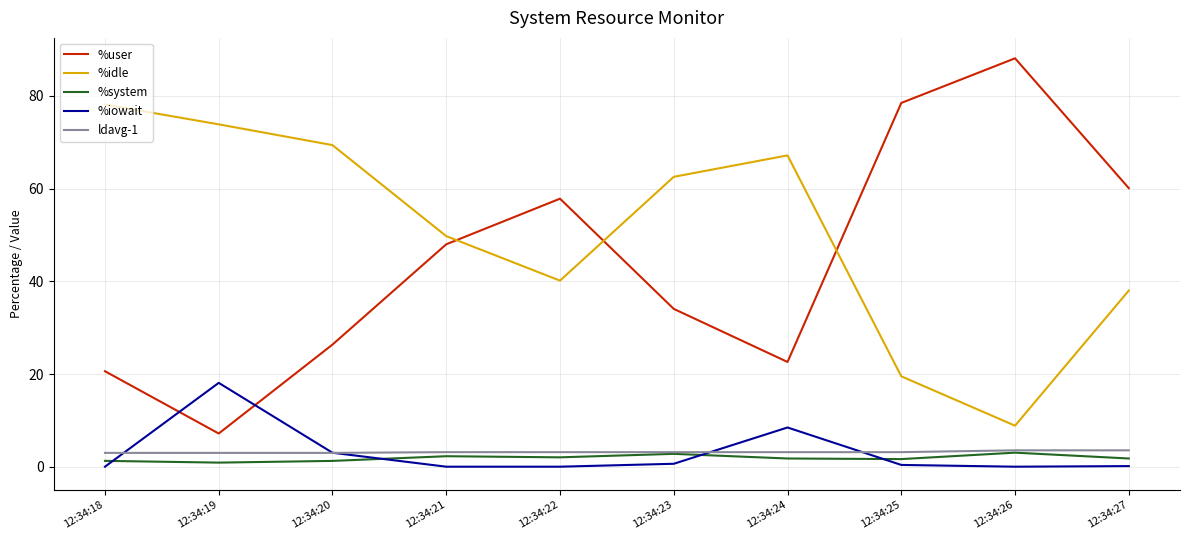

True or false: %iowait has a value of 8.5 at 12:34:21.

False